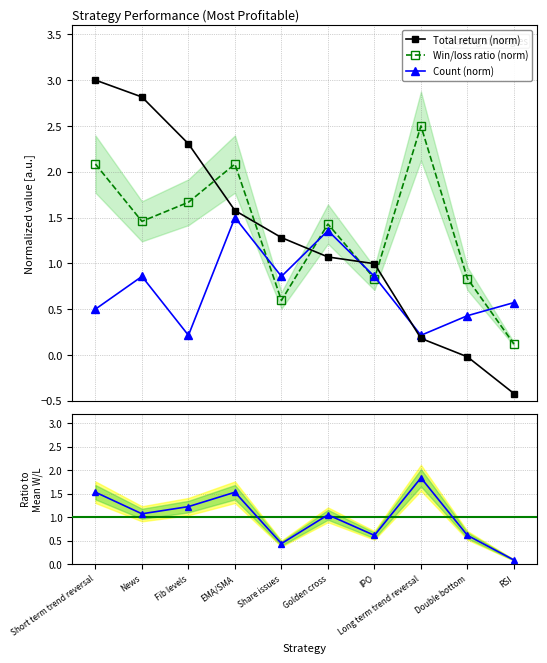

Is it true that Total return (norm) equals -0.6 at RSI?

False